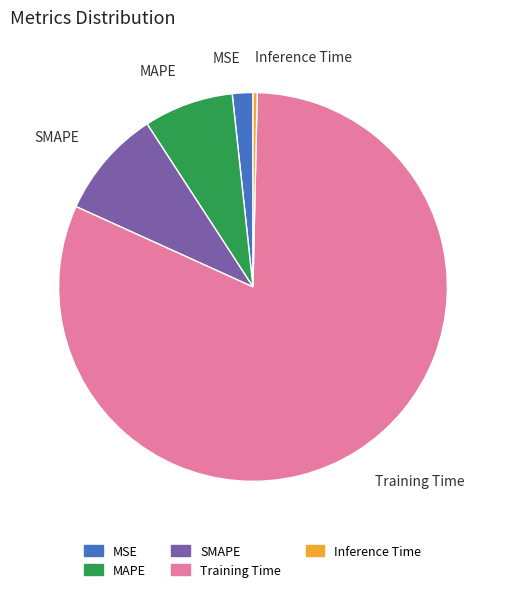

Do MSE and SMAPE together represent more than half of the pie?

No